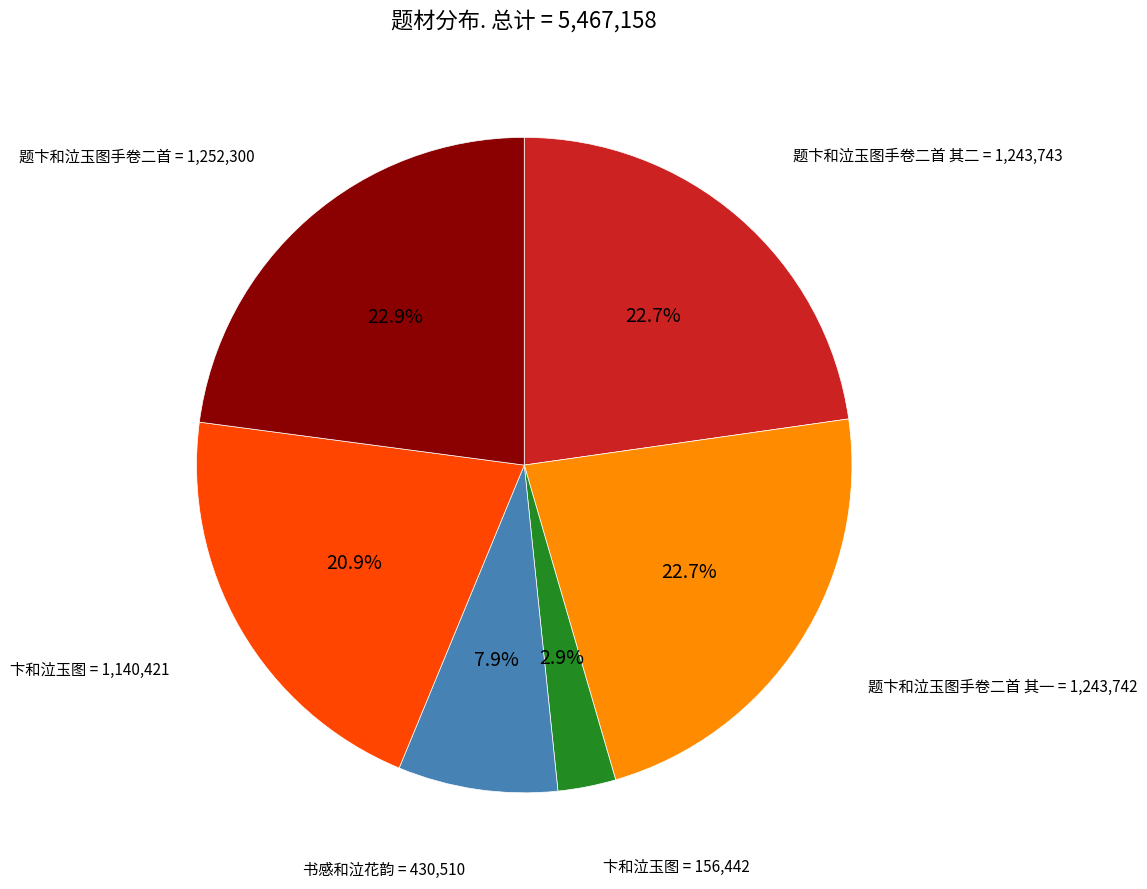

Is there a majority slice in this chart?

No